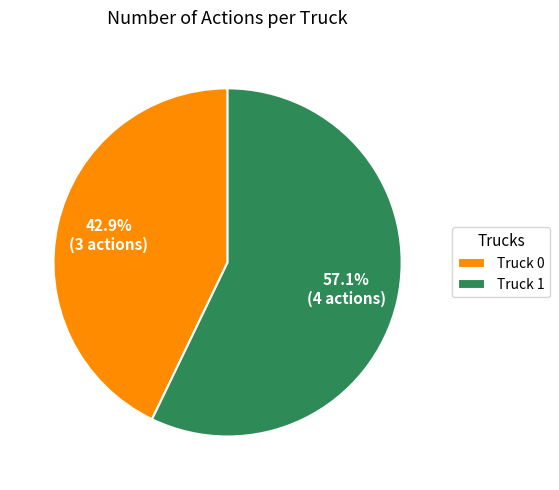

The Truck 1 slice represents 57% of the pie. True or false?

True